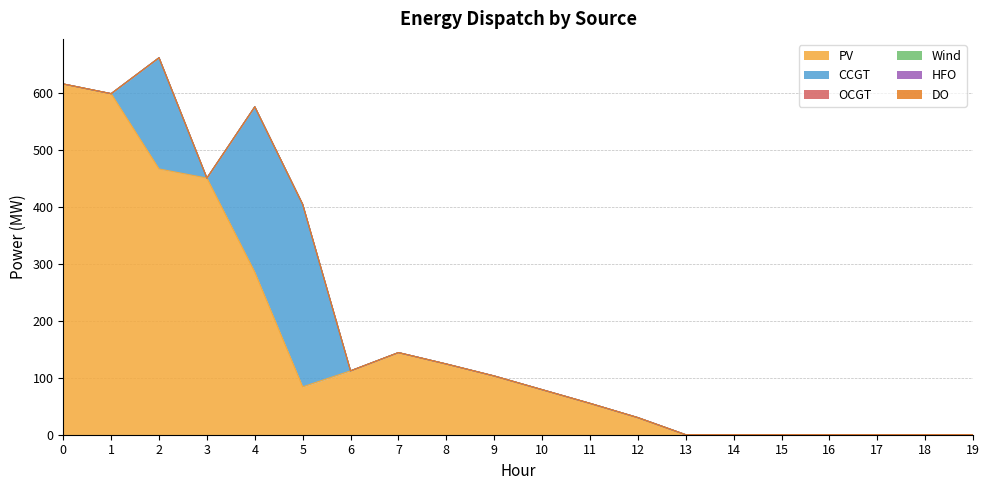

Reading right to left, extract all data points from this chart.

PV: 0	0	0	0	0	0	0	30	55	79	103	124	144	112	84	285	450	466	598	615
CCGT: 0	0	0	0	0	0	0	0	0	0	0	0	0	0	320	290	0	195	0	0
OCGT: 0	0	0	0	0	0	0	0	0	0	0	0	0	0	0	0	0	0	0	0
Wind: 0	0	0	0	0	0	0	0	0	0	0	0	0	0	0	0	0	0	0	0
HFO: 0	0	0	0	0	0	0	0	0	0	0	0	0	0	0	0	0	0	0	0
DO: 0	0	0	0	0	0	0	0	0	0	0	0	0	0	0	0	0	0	0	0